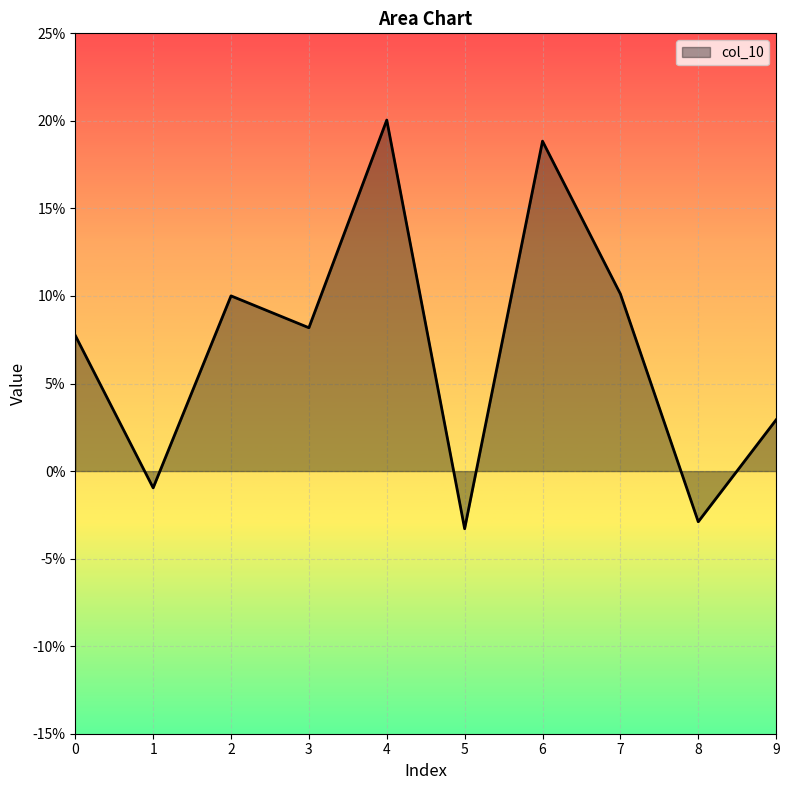

Does the chart have visible grid lines?

Yes